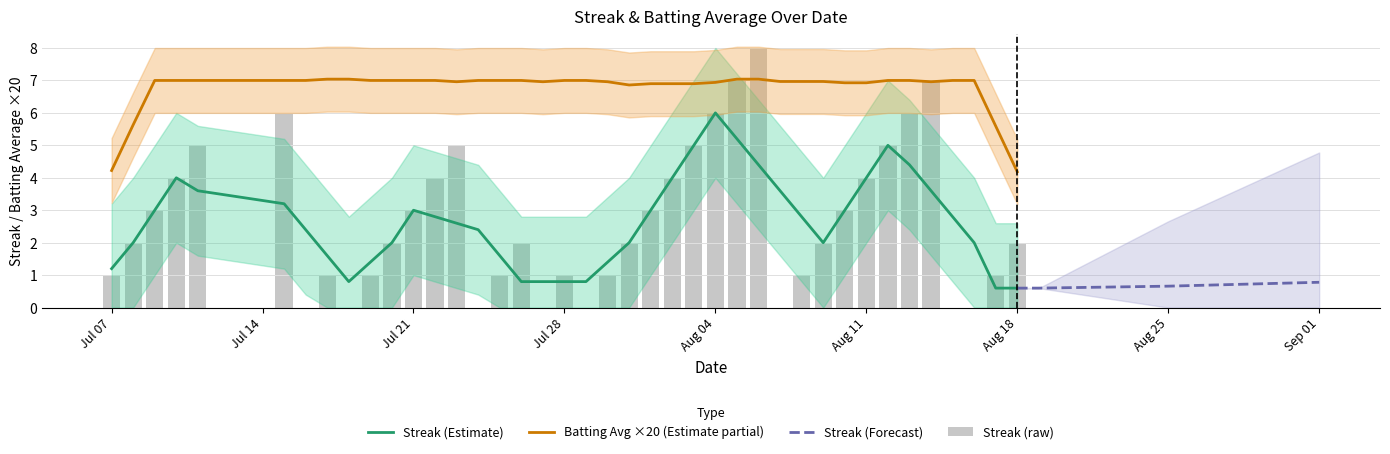

List the labels in order of value, largest first.

2010-08-06, 2010-08-05, 2010-08-14, 2010-07-15, 2010-08-04, 2010-08-13, 2010-07-11, 2010-07-23, 2010-08-03, 2010-08-12, 2010-07-10, 2010-07-22, 2010-08-02, 2010-08-11, 2010-07-09, 2010-07-21, 2010-08-01, 2010-08-10, 2010-07-08, 2010-07-20, 2010-07-26, 2010-07-31, 2010-08-09, 2010-08-18, 2010-07-07, 2010-07-17, 2010-07-19, 2010-07-25, 2010-07-28, 2010-07-30, 2010-08-08, 2010-08-17, 2010-07-16, 2010-07-18, 2010-07-24, 2010-07-27, 2010-07-29, 2010-08-07, 2010-08-15, 2010-08-16